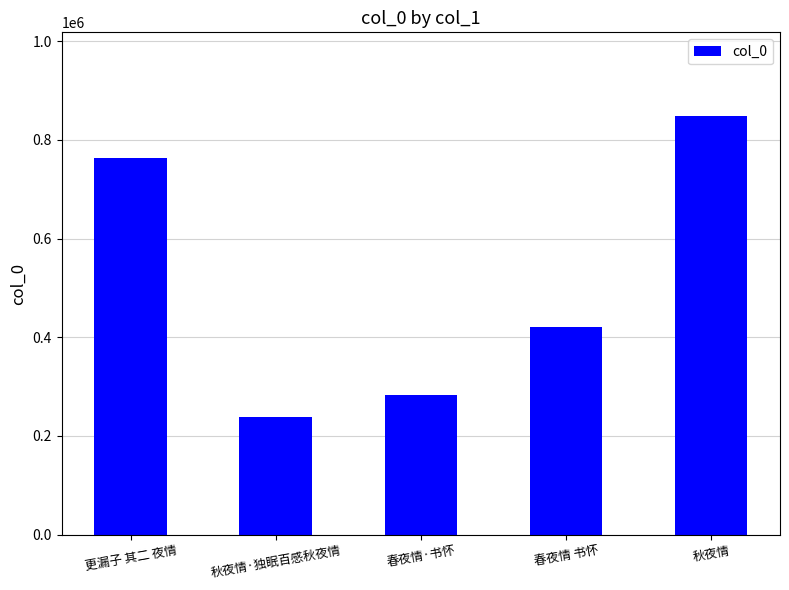

True or false: the data shows 1007780 at 更漏子 其二 夜情.

False